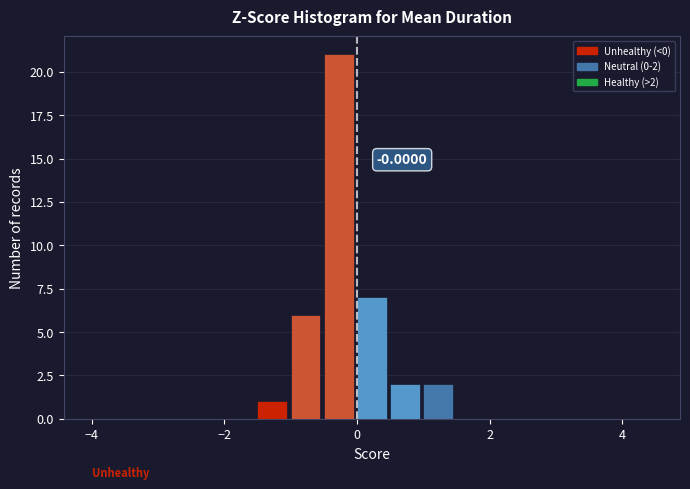

Around what value on the x-axis is the tallest bar? Give the approximate position of its centre, as read against the axis.

-0.2